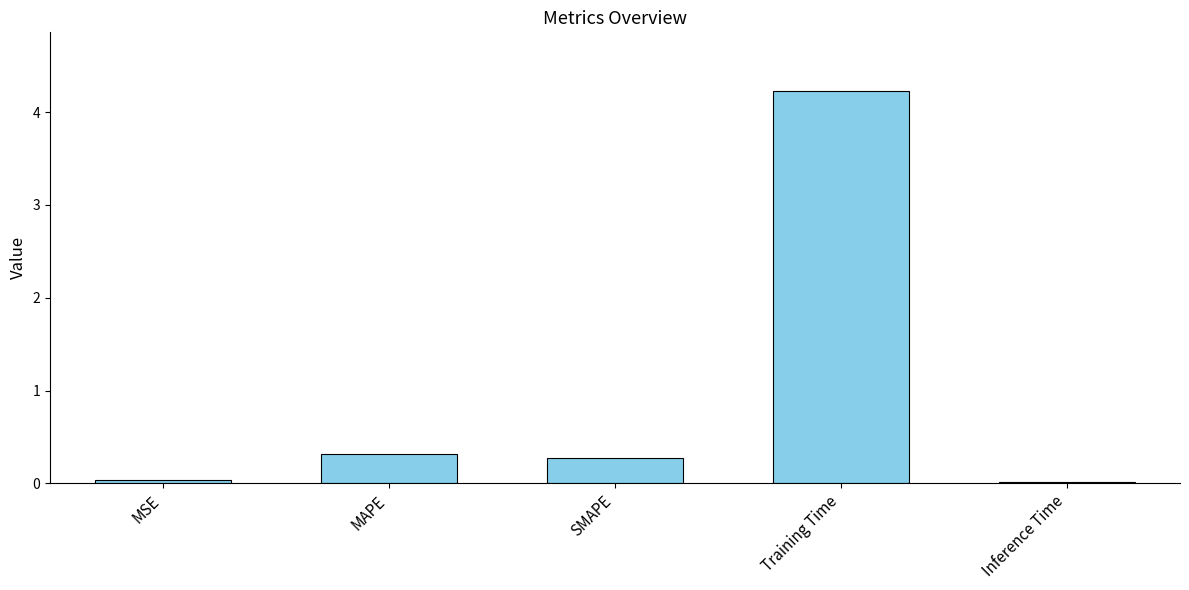

Where is the data nearest to the value 2?

MAPE